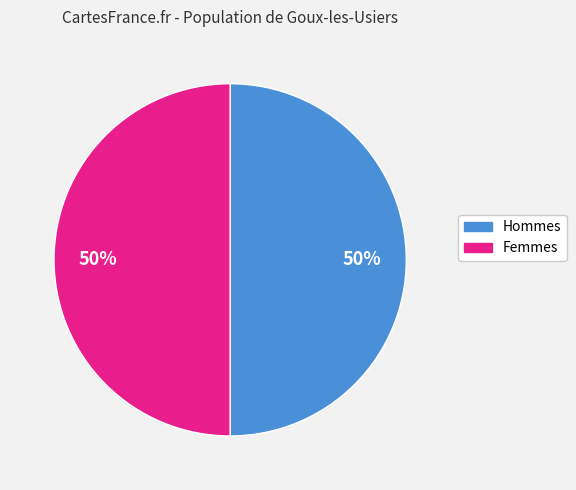

How many segments does this pie chart have?

2